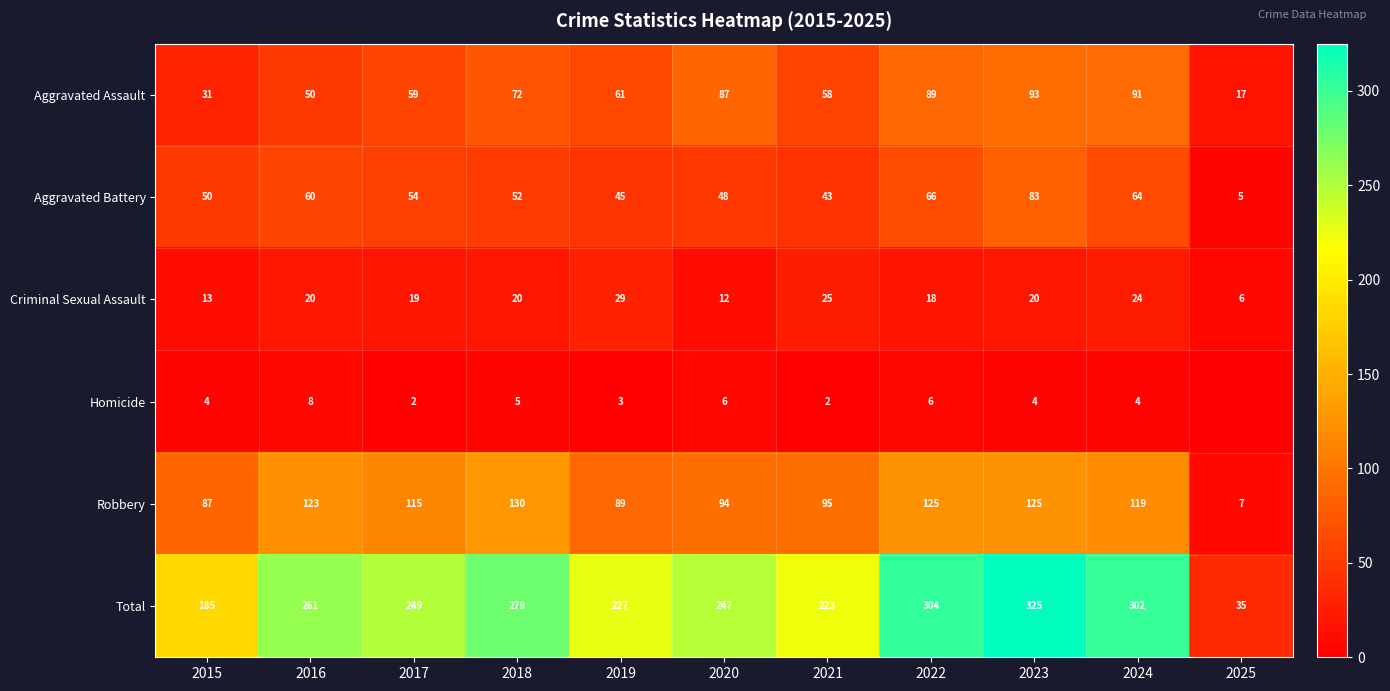

How many series are shown in this chart?

6